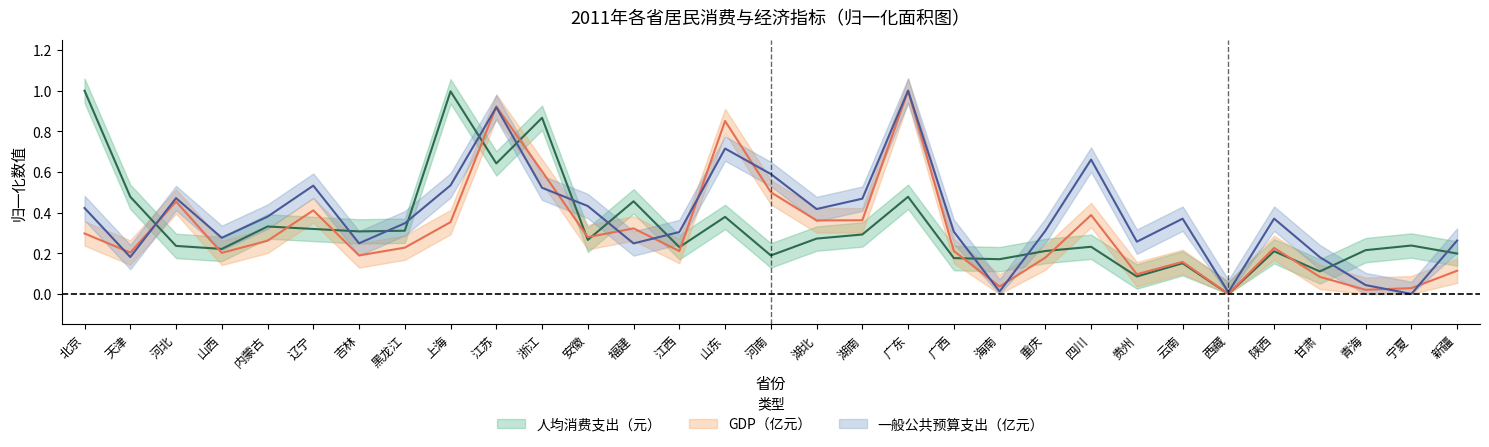

Where is the first local maximum for 一般公共预算支出（亿元）?

河北